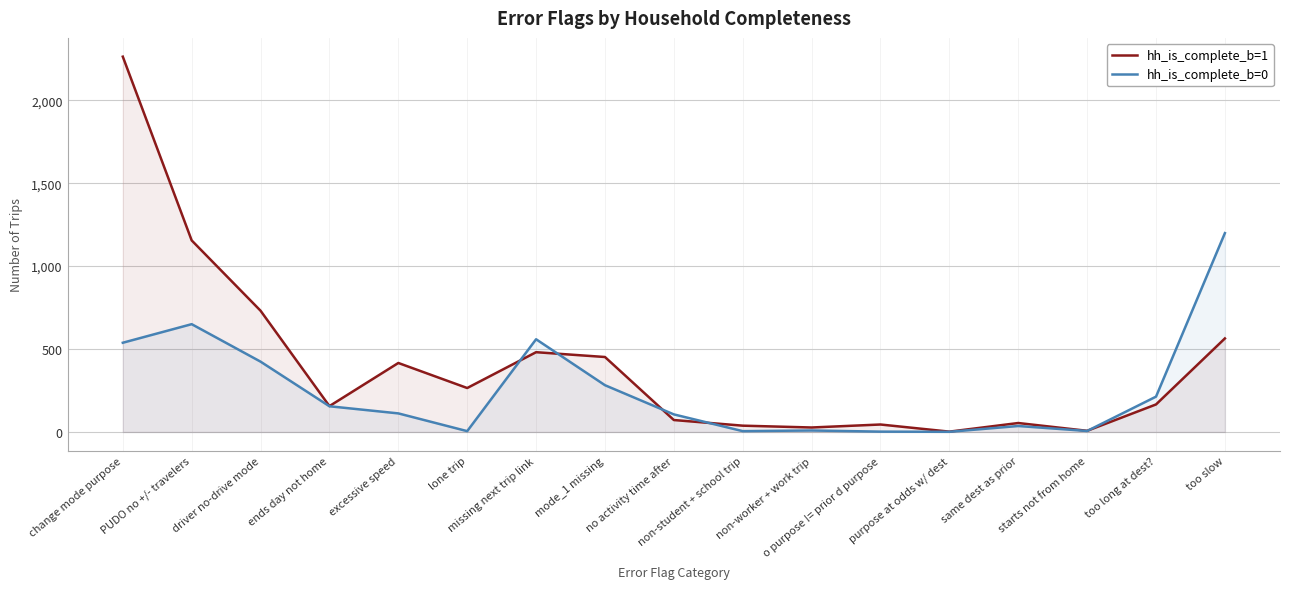

What is the label of the 12th point from the left?

o purpose != prior d purpose